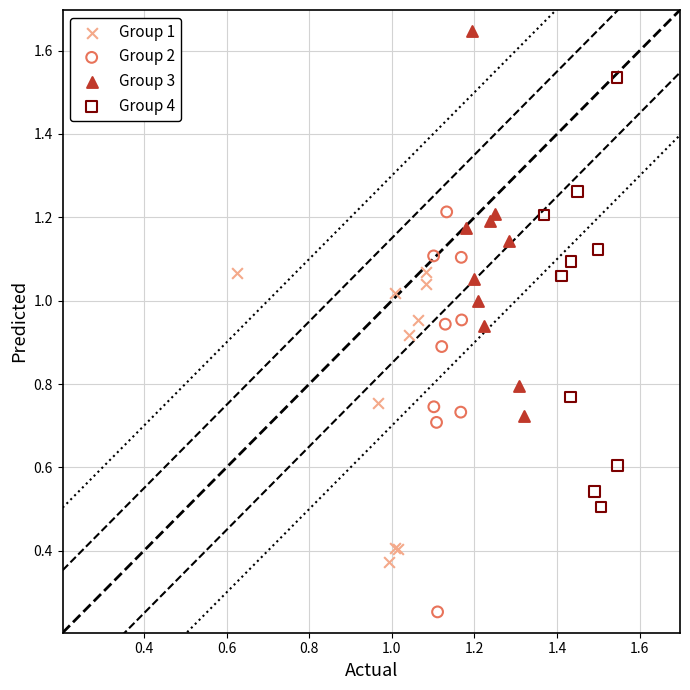

Which series contains the lowest Y value?

Group 2